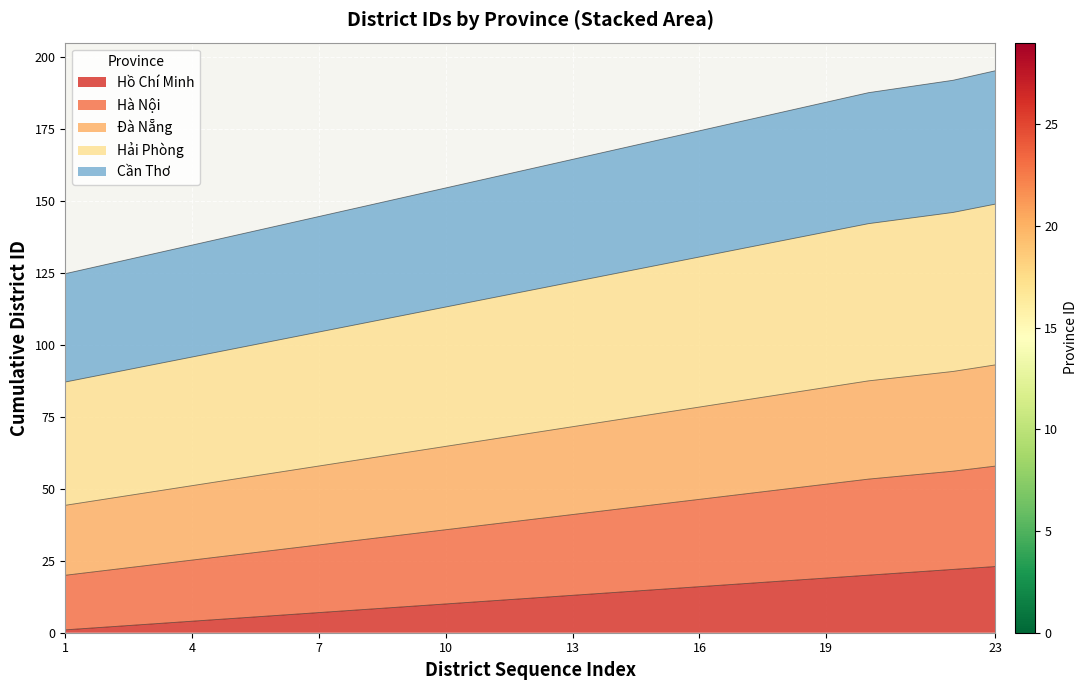

What is the value of the Cần Thơ point at the 17th from the left?

48.1